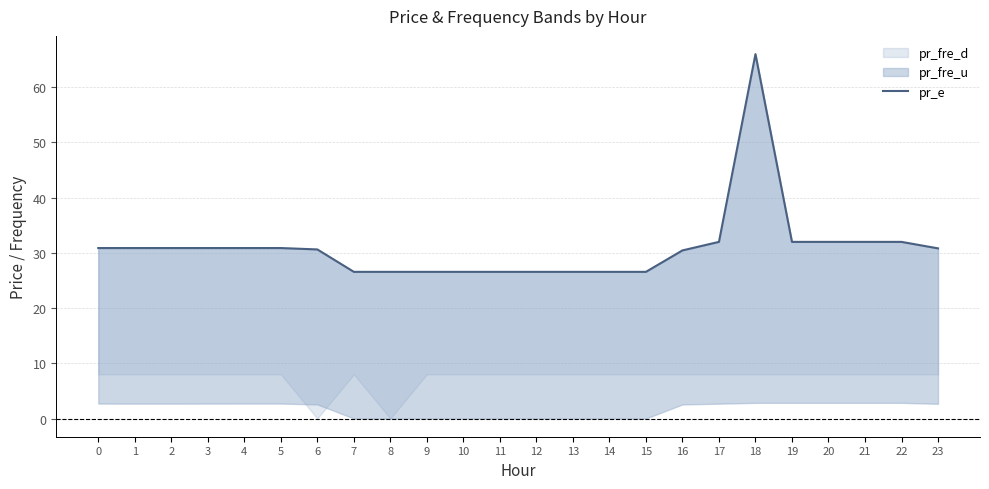

The value at 11 is 26.5. True or false?

True